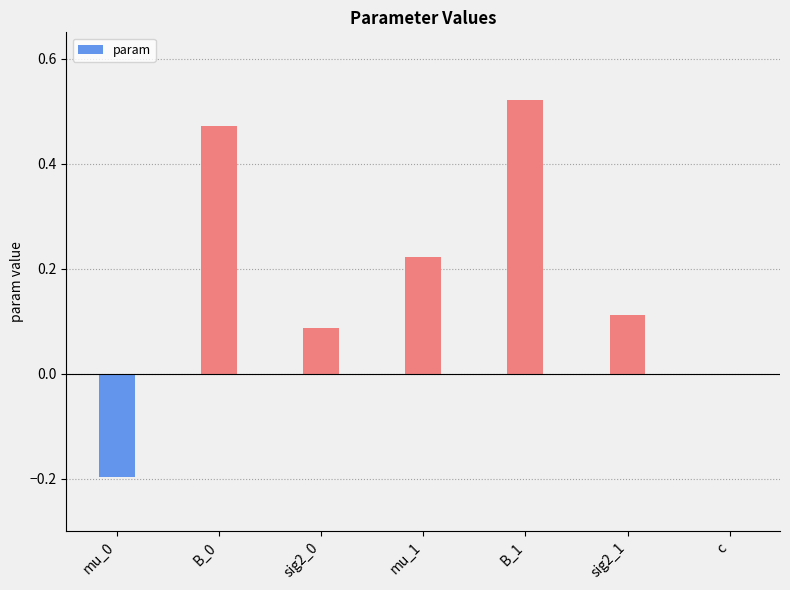

Which has a higher value, B_0 or sig2_0?

B_0